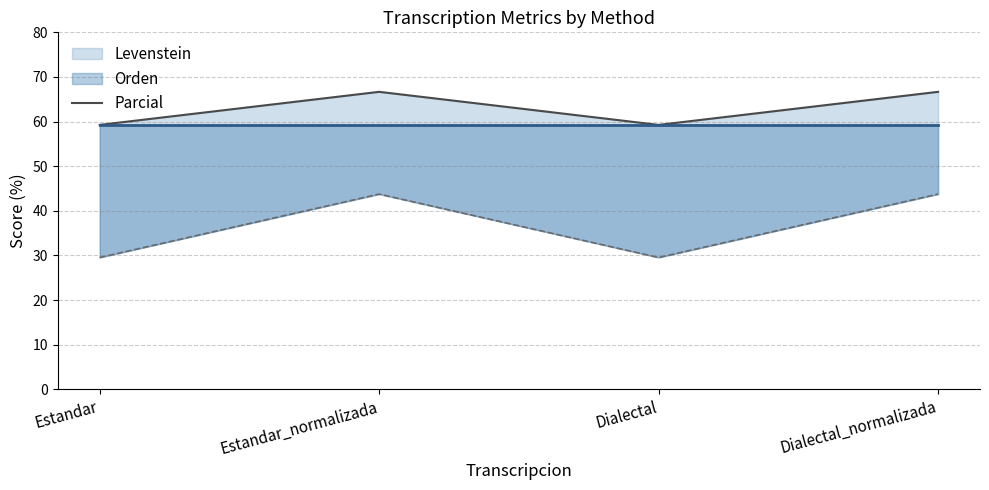

Does the chart display data point markers on the line(s)?

No